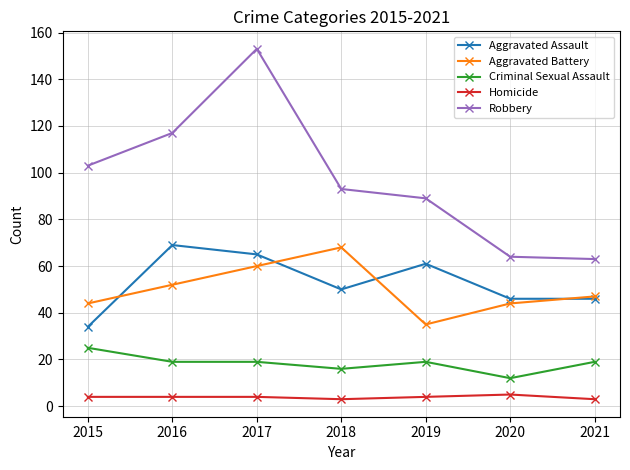

At which label does Criminal Sexual Assault reach its peak?

2015